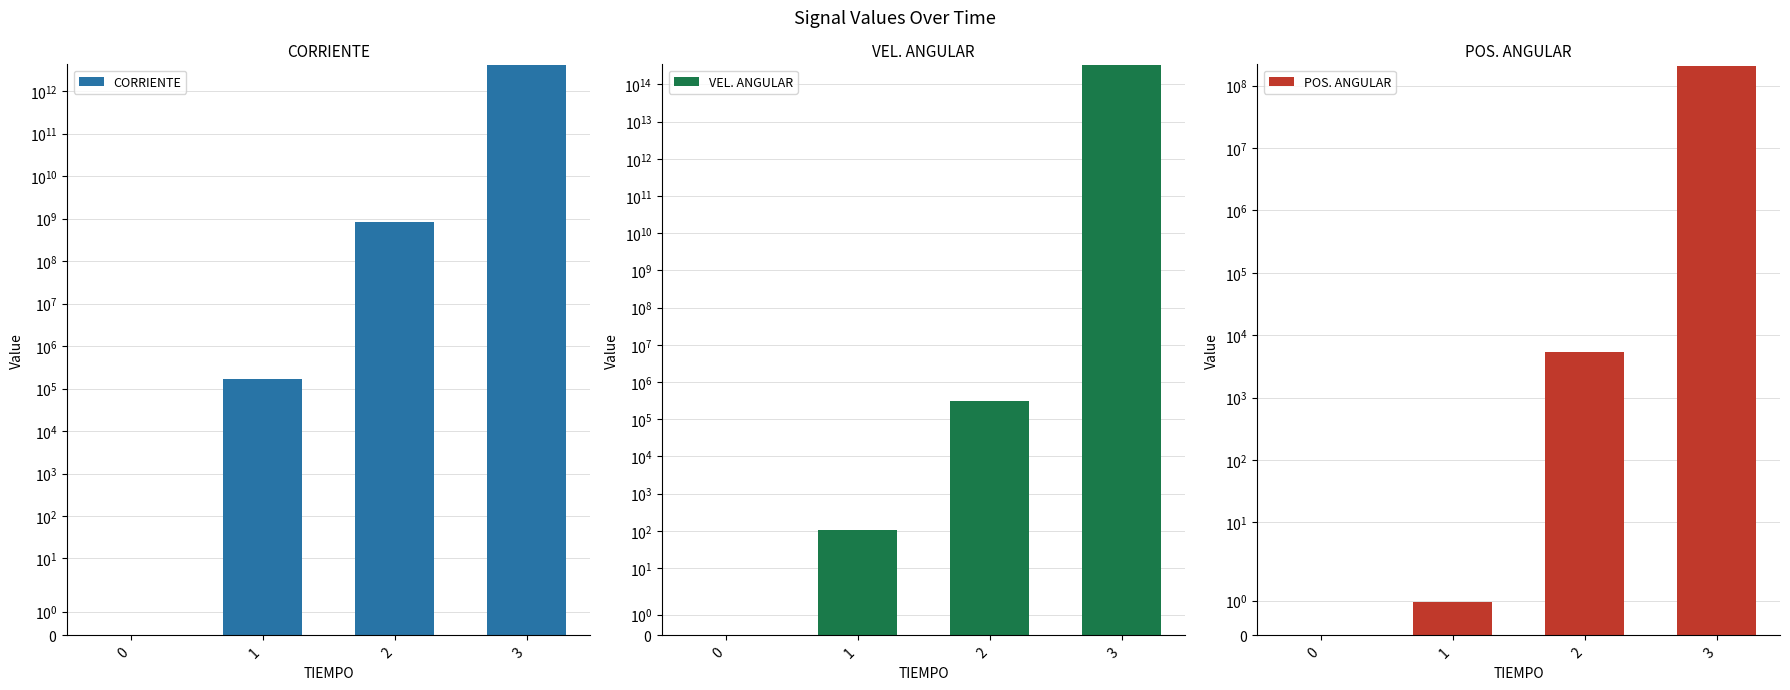

What is the difference between the second highest and minimum values in the VEL. ANGULAR series?

312563.8